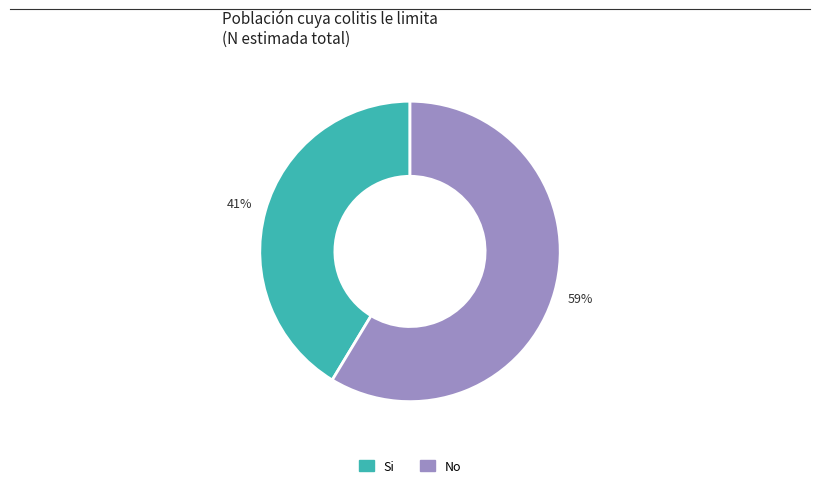

To the nearest percent, what is the average slice percentage?

50%